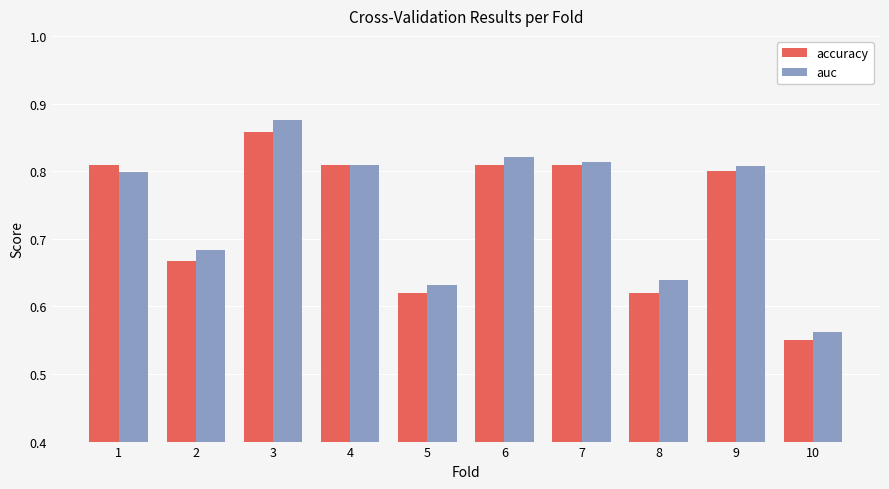

At which label does auc reach its minimum?

10